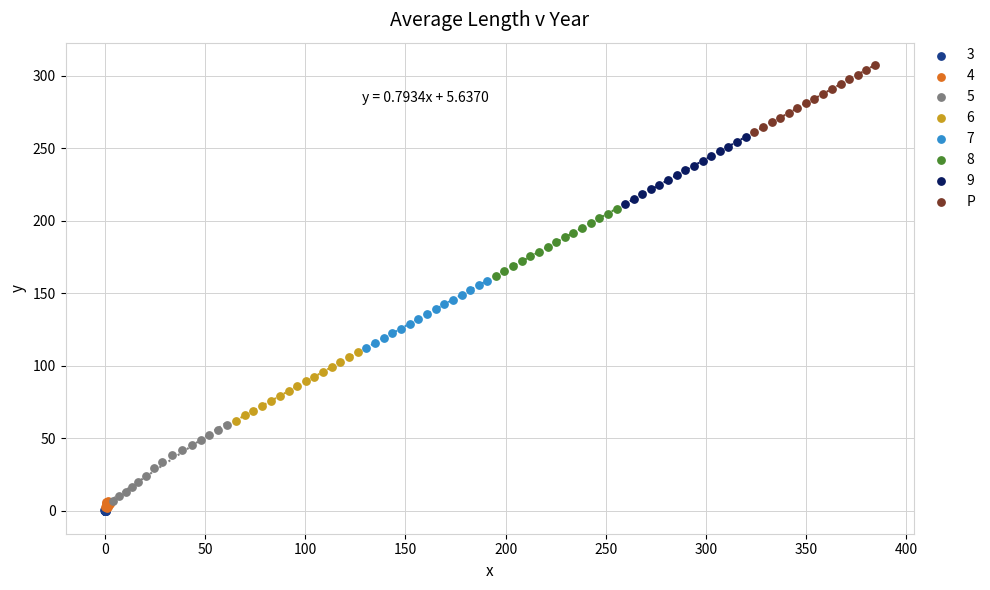

Which series reaches the maximum Y coordinate?

P